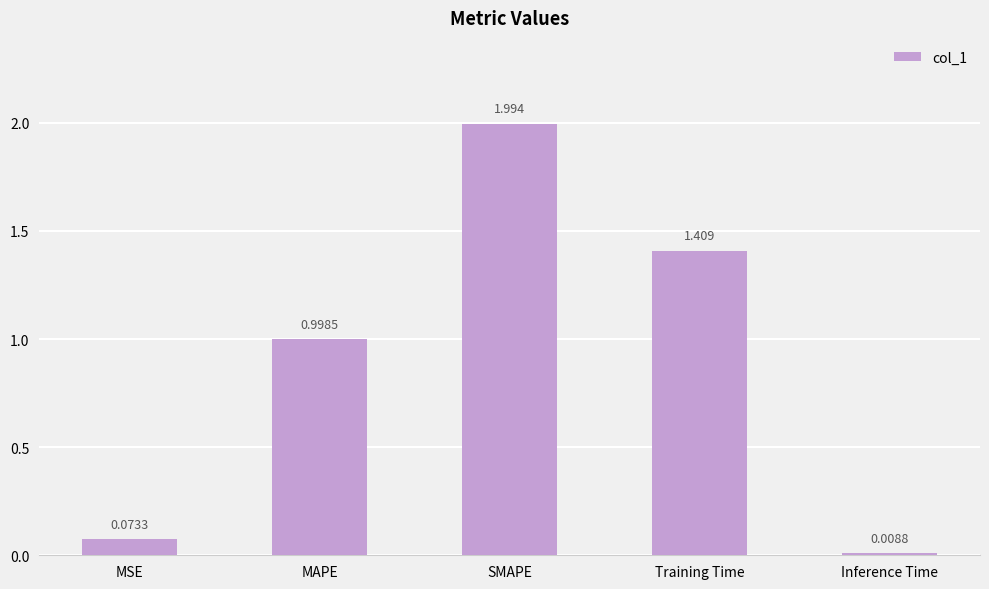

List the labels in order of value, smallest first.

Inference Time, MSE, MAPE, Training Time, SMAPE